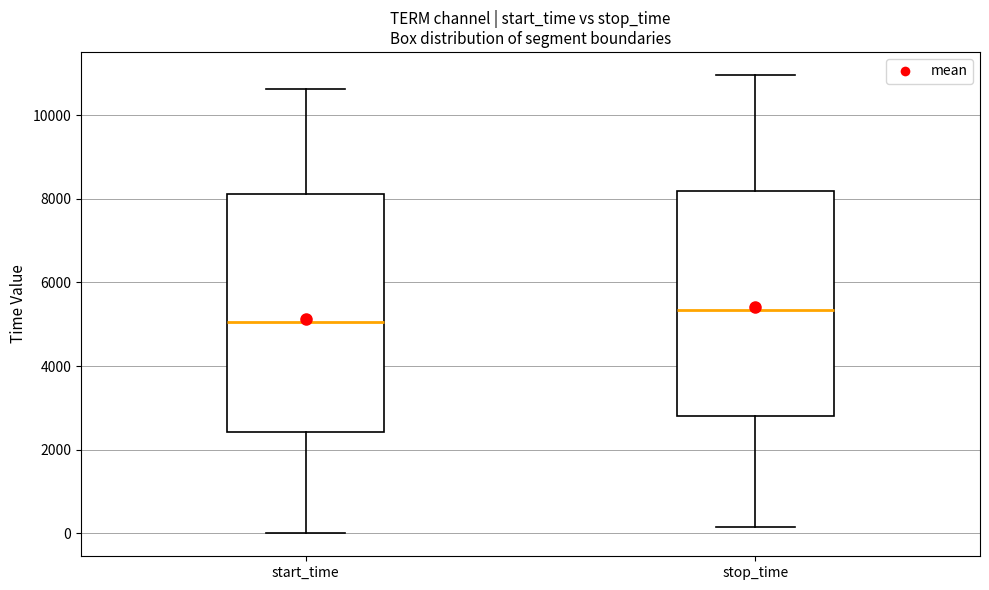

Where does the lower whisker of the box for stop_time end on the y-axis? The values are not printed on the chart, so give them approximately, as read against the axis.

200